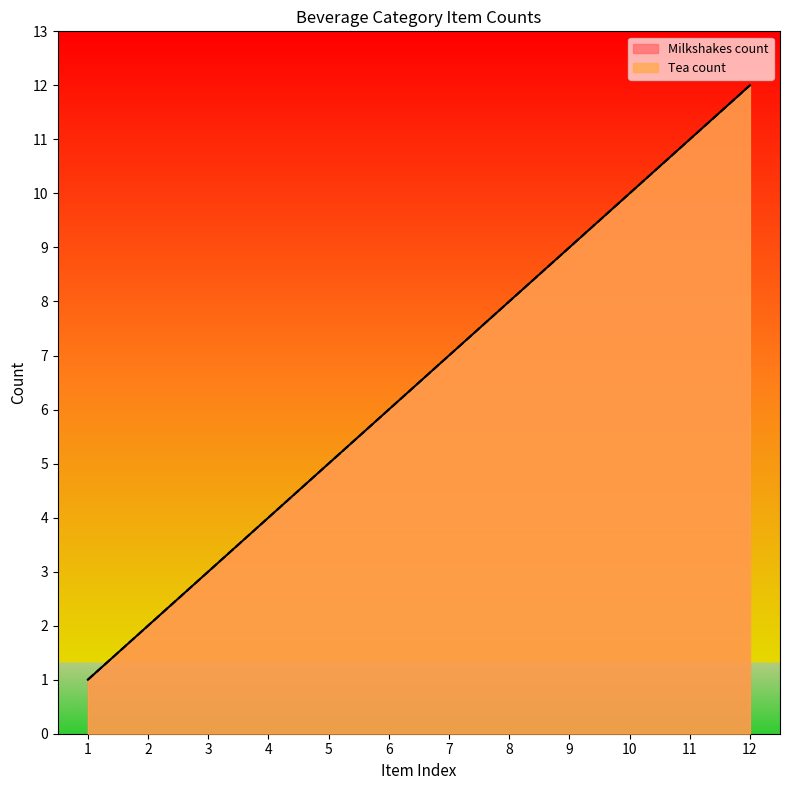

How many data points in Tea count are above 7?

5